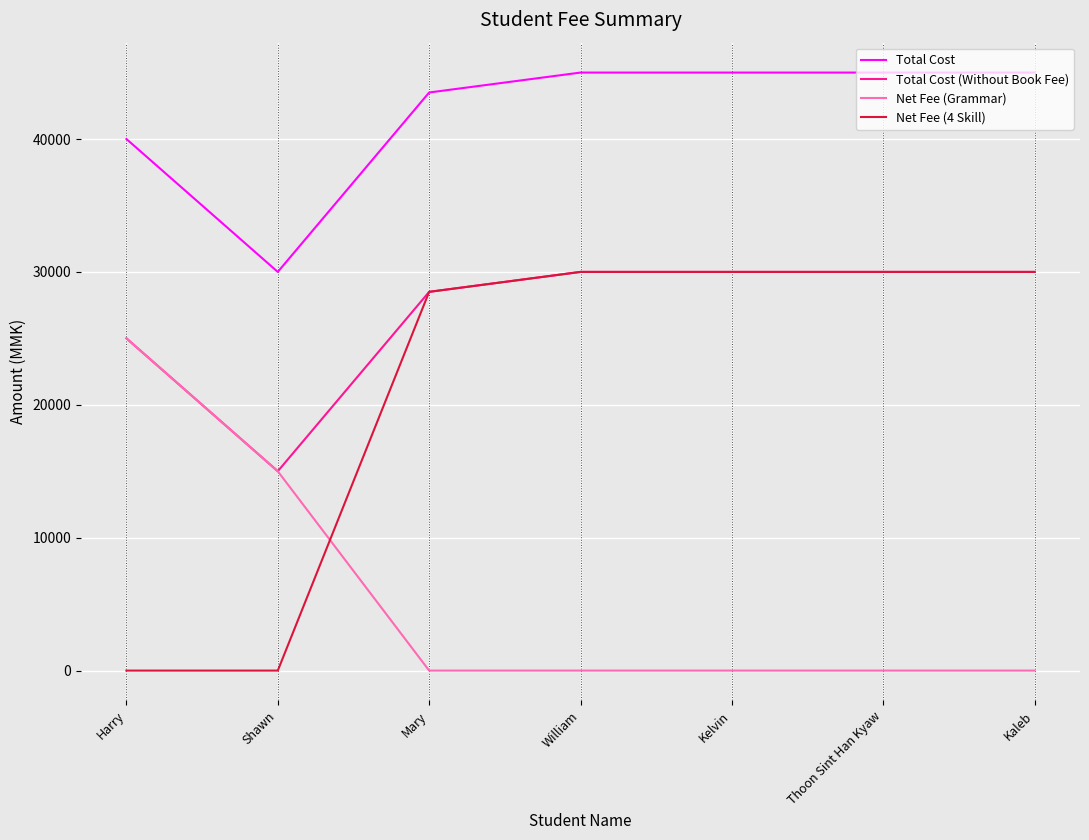

Rank the series by their average value, from lowest to highest.

Net Fee (Grammar), Net Fee (4 Skill), Total Cost (Without Book Fee), Total Cost